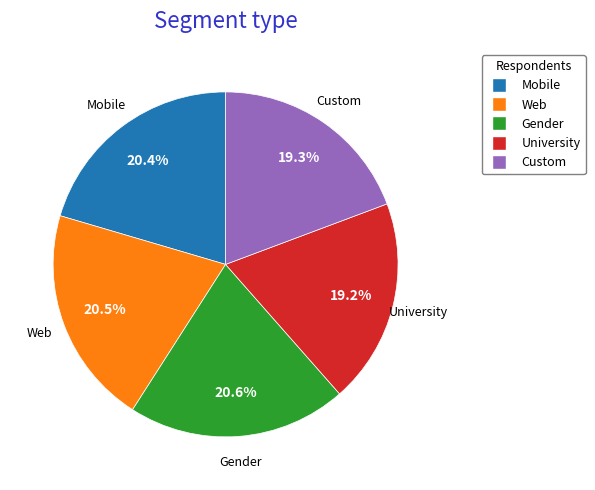

Does any single category account for the majority?

No